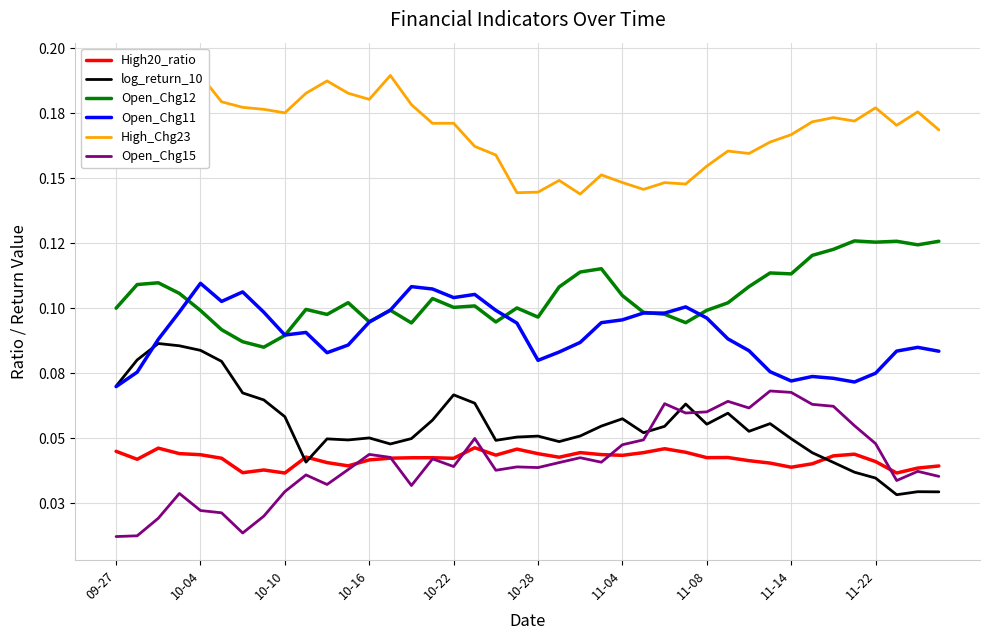

What is the difference between the highest and lowest values at 27?

0.1